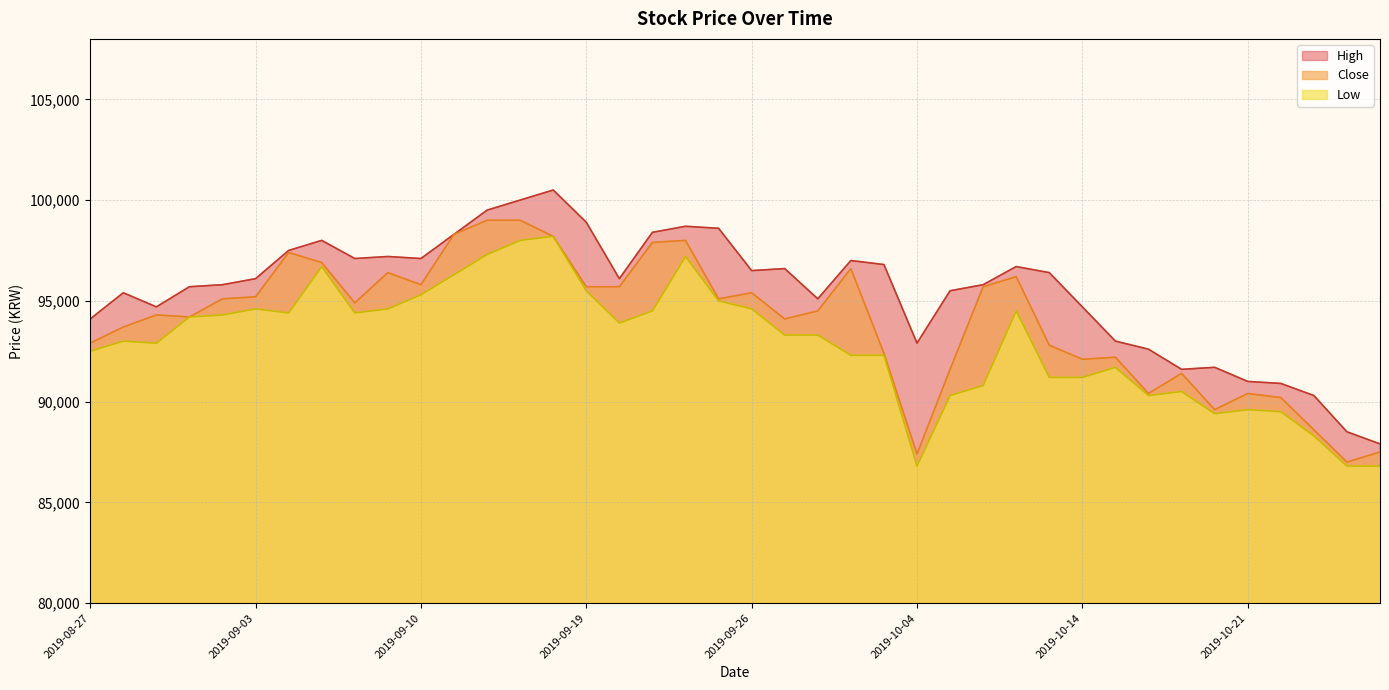

At which category does Close reach its first local valley?

2019-08-30